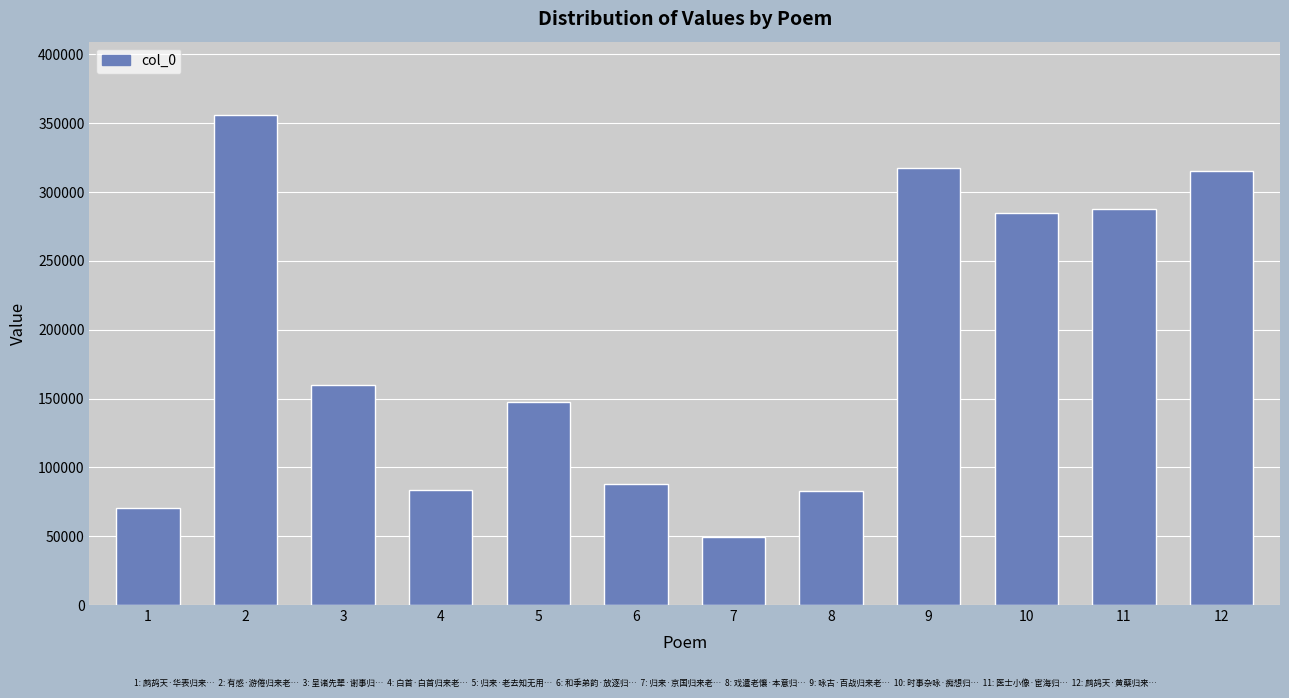

What is the sum of all values?

2242886